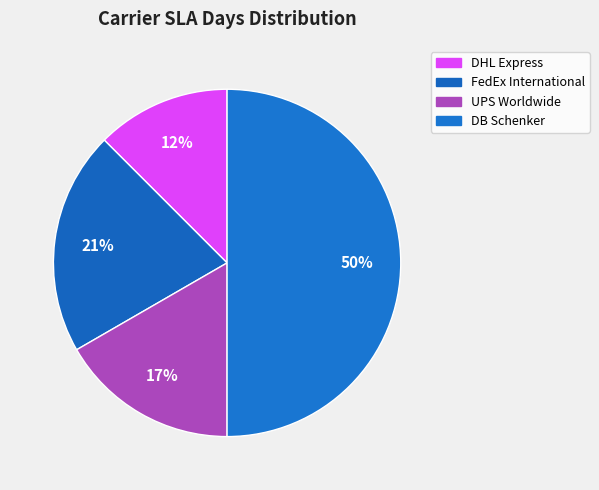

The UPS Worldwide slice represents 11% of the pie. True or false?

False